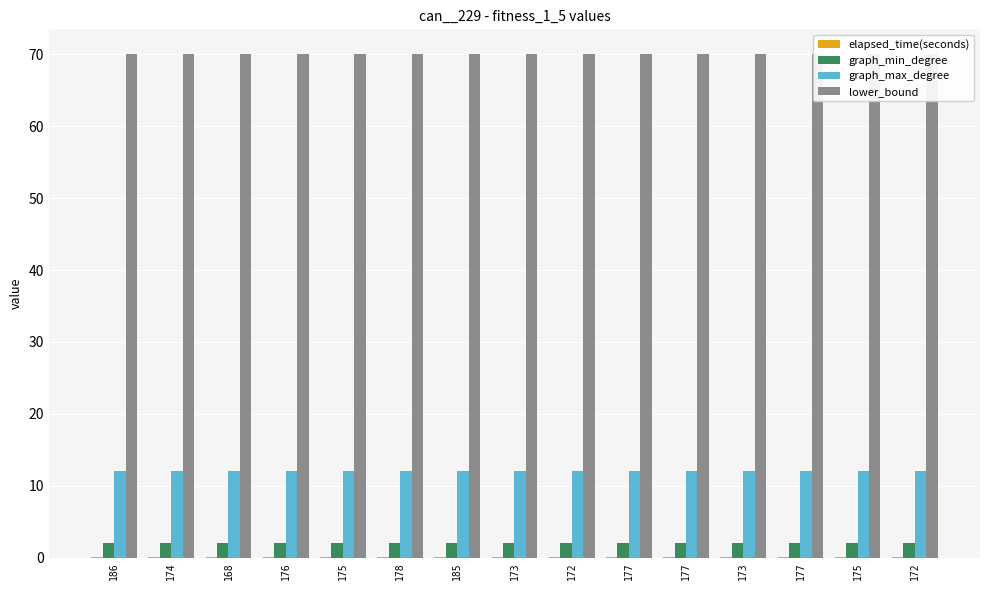

At 177, list the series in order from largest to smallest.

lower_bound, graph_max_degree, graph_min_degree, elapsed_time(seconds)